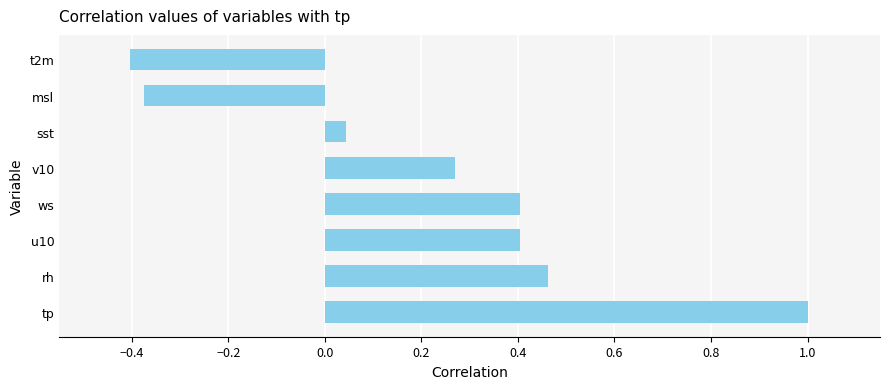

How many values are below 0?

2